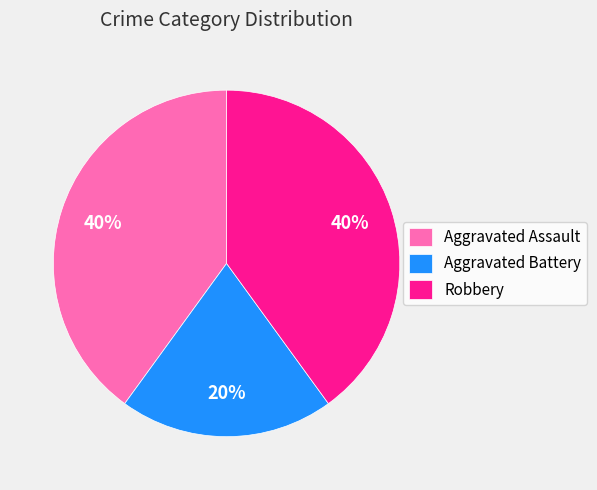

Is the sum of Aggravated Assault and Aggravated Battery greater than half?

Yes